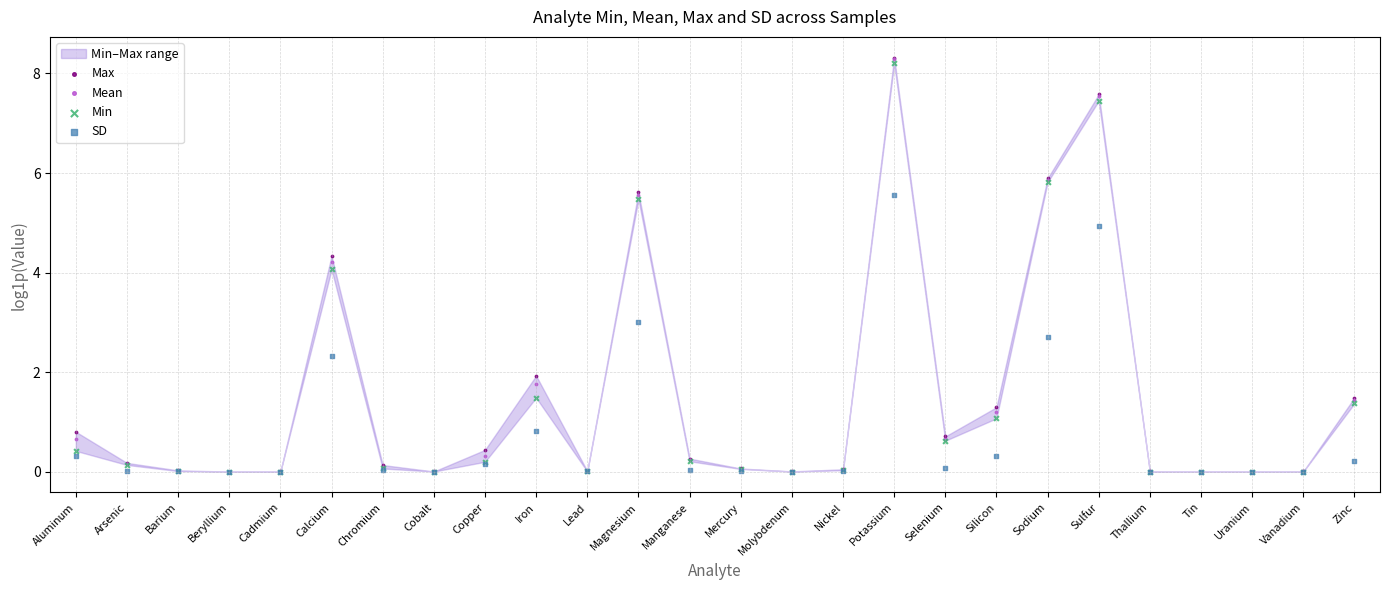

Which series reaches the maximum Y coordinate?

Max